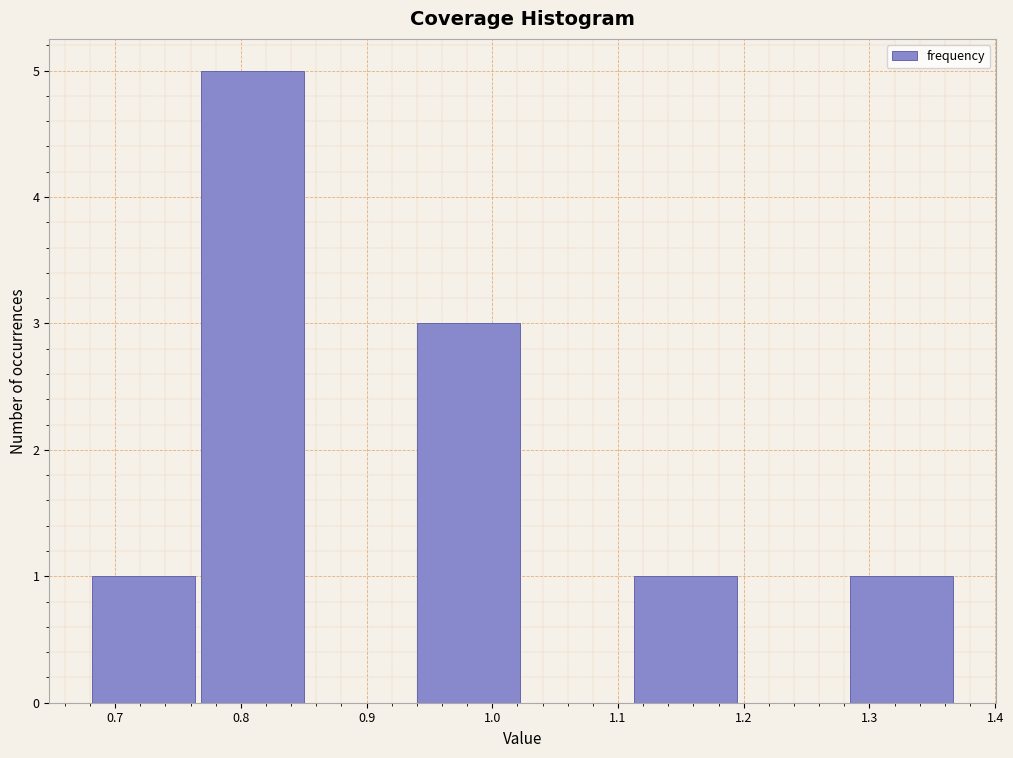

Which range on the x-axis has the tallest bar?

0.77 to 0.85